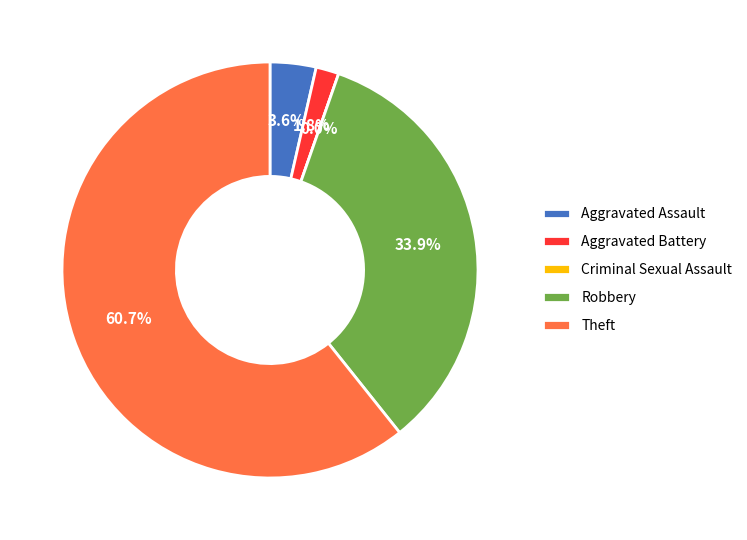

To the nearest percent, what is the combined percentage of Aggravated Battery and Criminal Sexual Assault?

2%